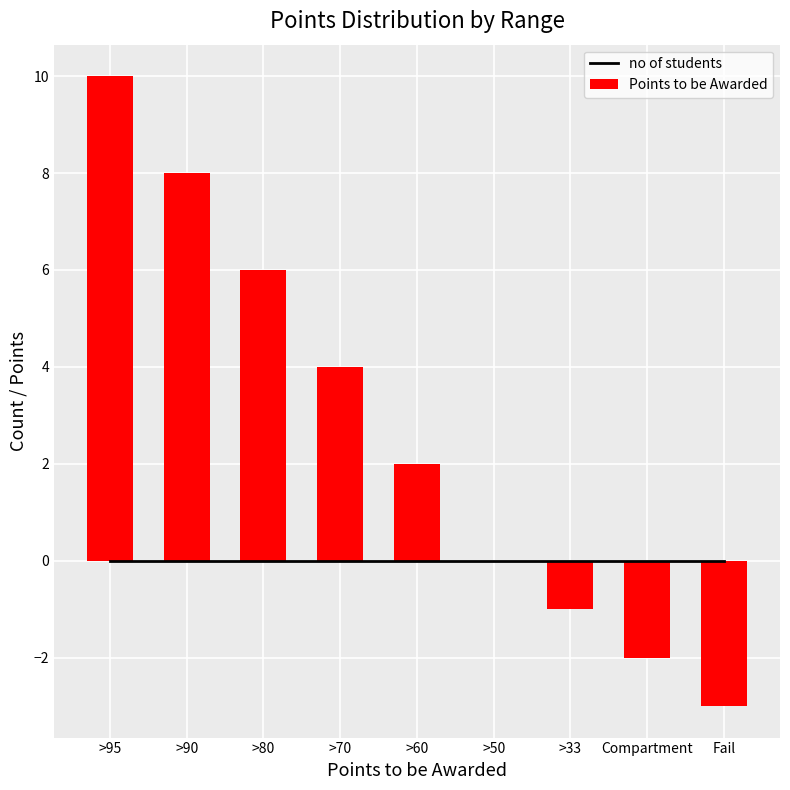

Reading left to right, transcribe all the data shown in this chart.

no of students: 0	0	0	0	0	0	0	0	0
Points to be Awarded: 10	8	6	4	2	0	-1	-2	-3